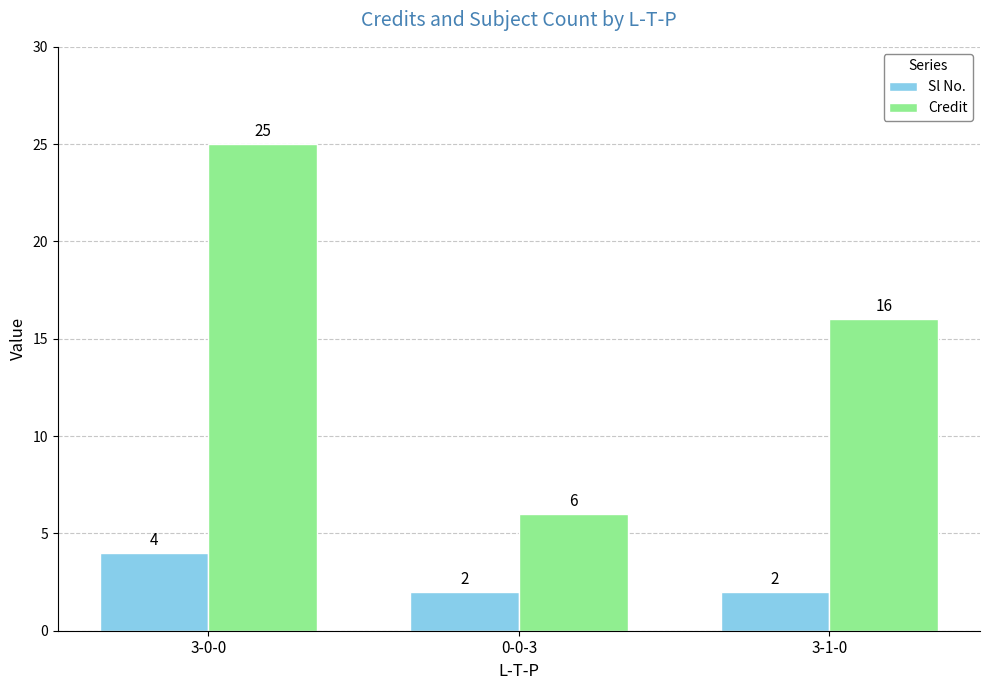

Reading left to right, what are all the values shown in this chart?

Sl No.: 4	2	2
Credit: 25	6	16